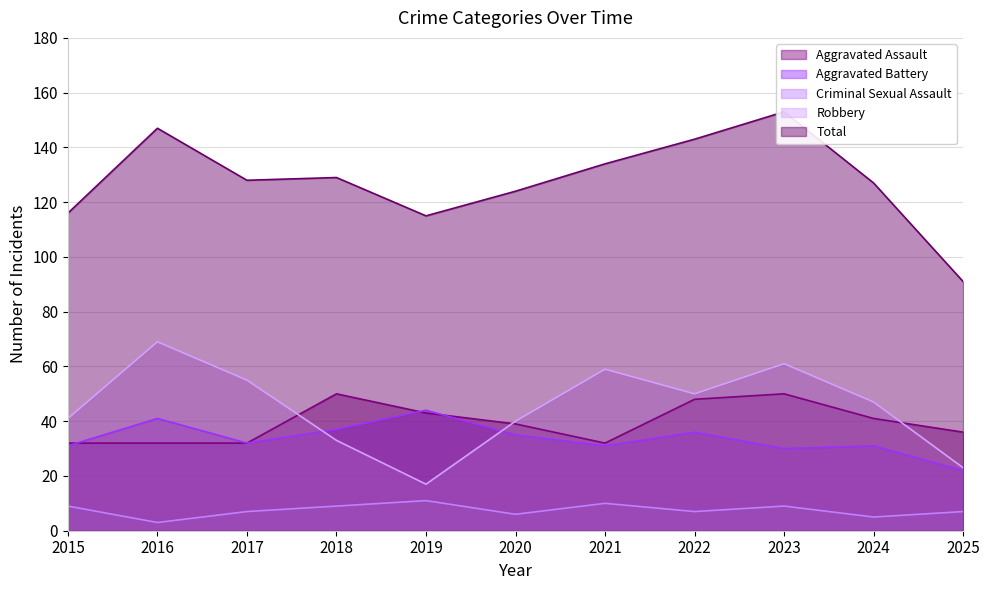

True or false: Robbery and Criminal Sexual Assault intersect in this chart.

False